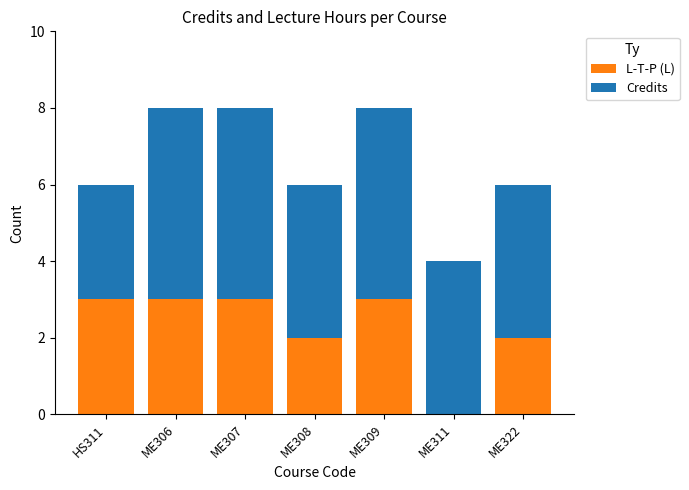

Are the bars horizontal?

No